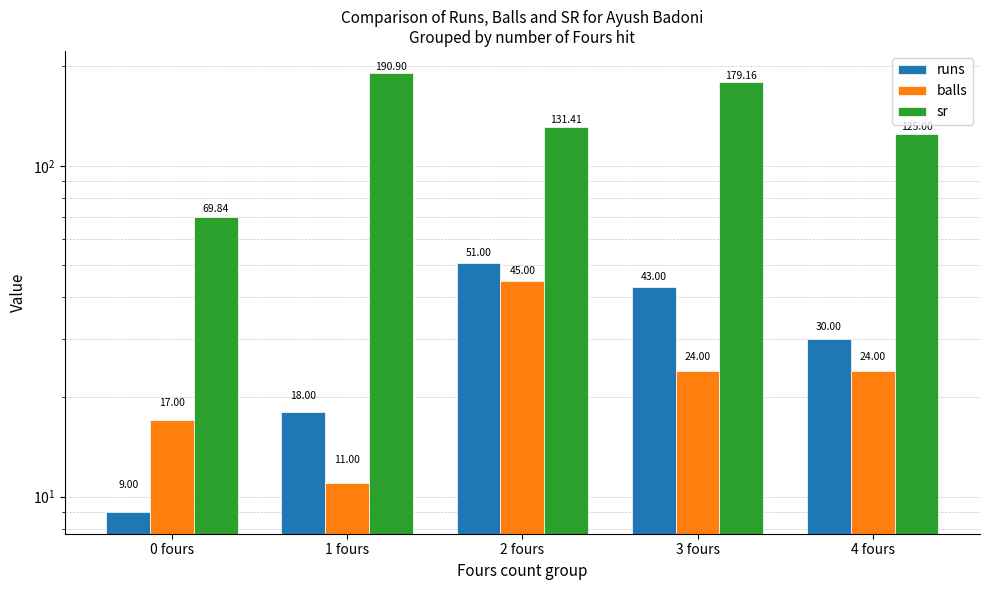

Between 3 fours and 4 fours, which is larger?

3 fours